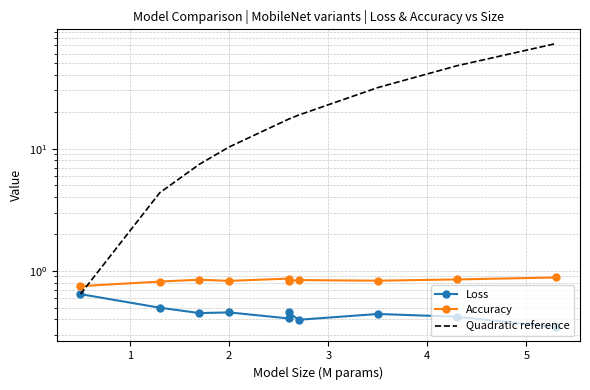

What is the sum of the Quadratic reference values at 7 and 9?

104.0